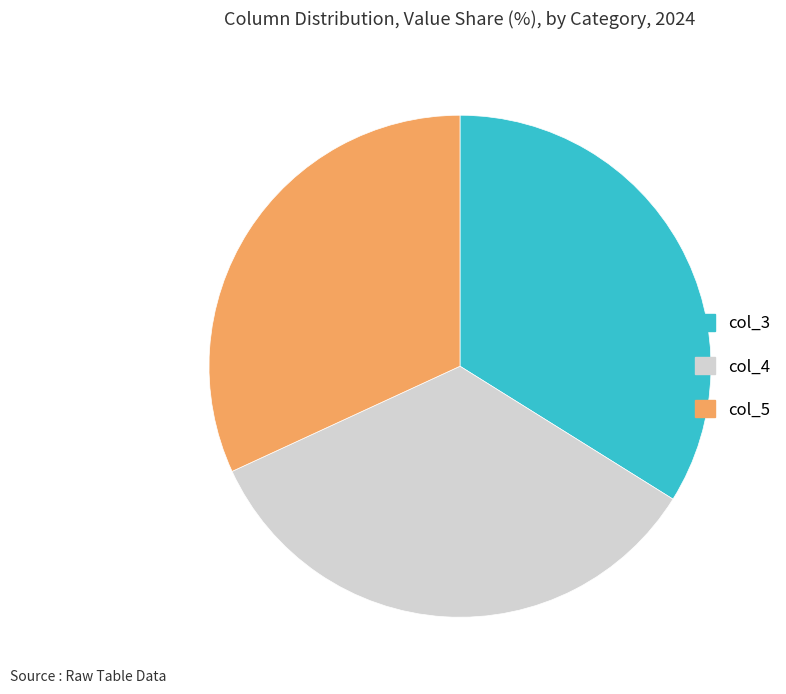

How many segments does this pie chart have?

3